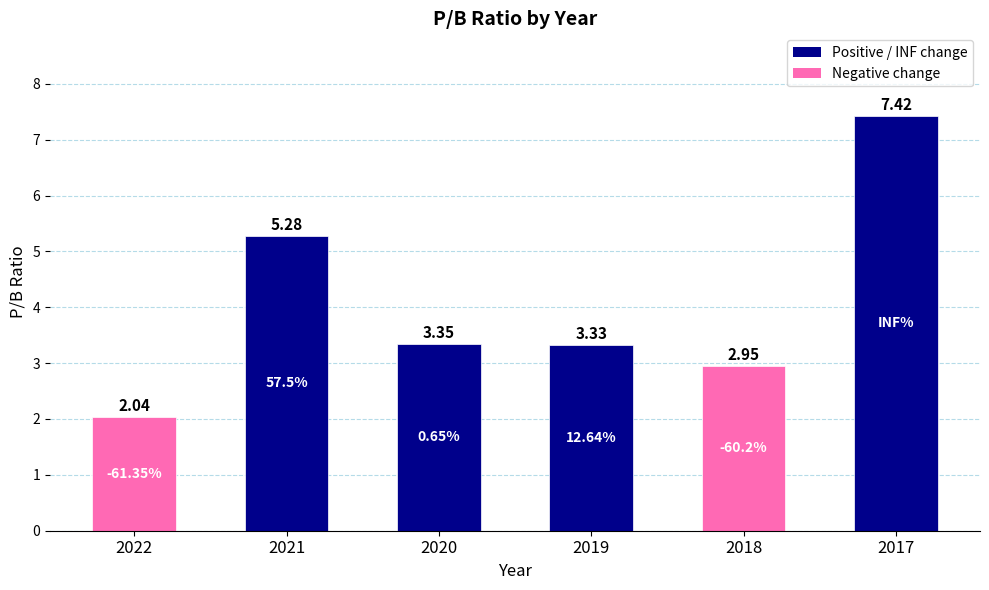

Is it true that the value at 2021 is 5.3?

True